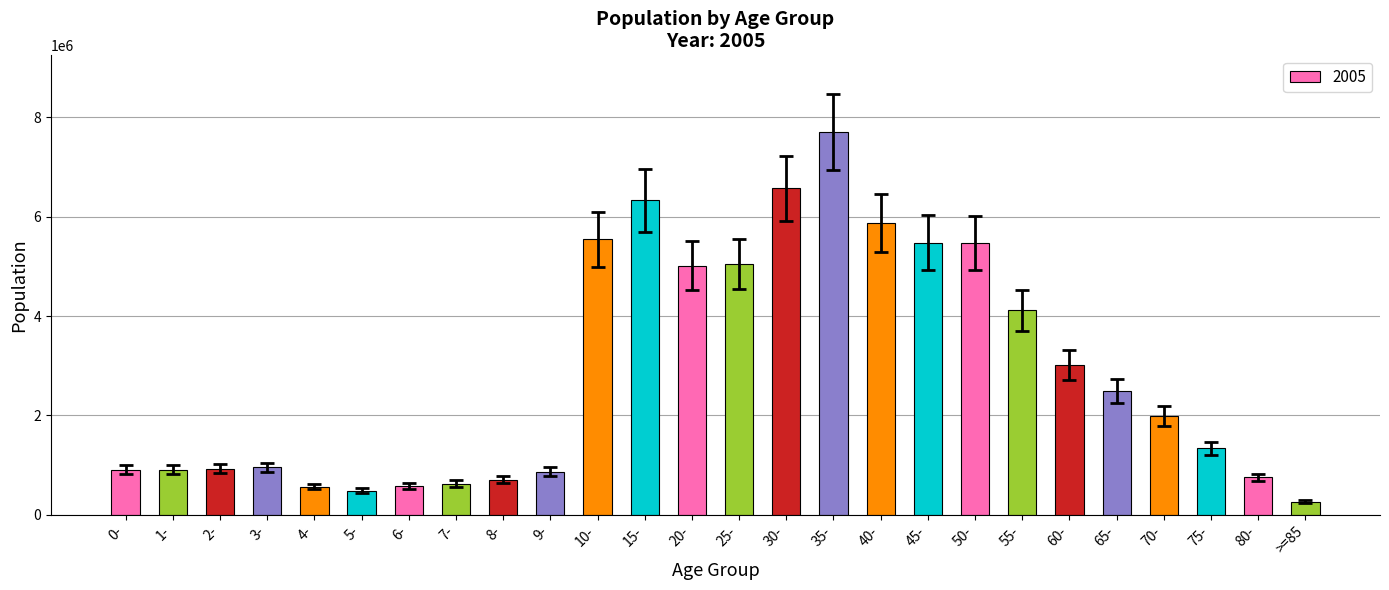

Is it true that the value at 8- is 1030202?

False